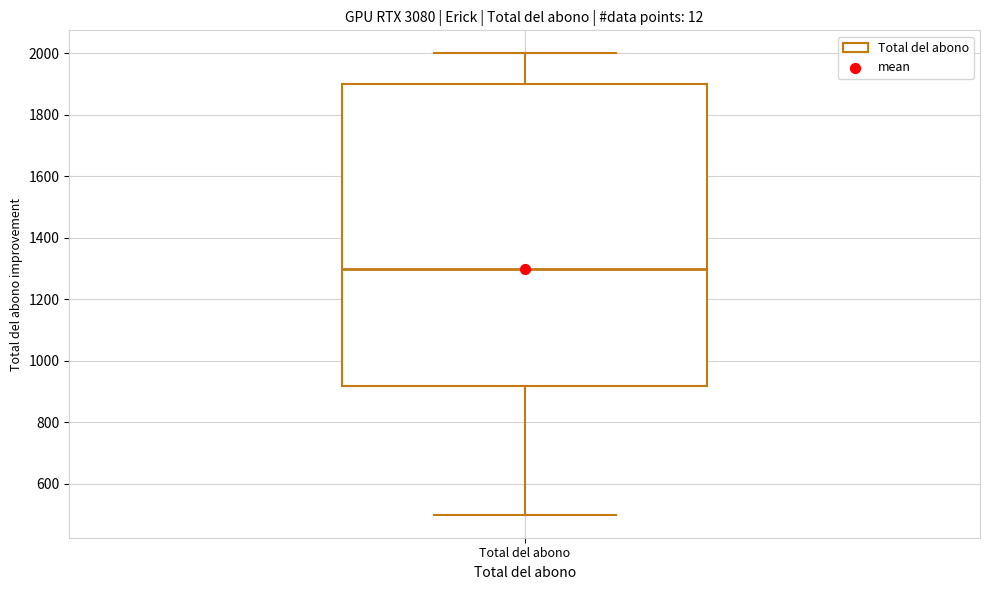

Transcribe this box plot: give where the median line is, the range the box spans, and where the two whiskers end, as read against the y-axis. The values are not printed on the chart, so give them approximately, as read against the axis.

median 1300, box 920 to 1900, whiskers 500 to 2000